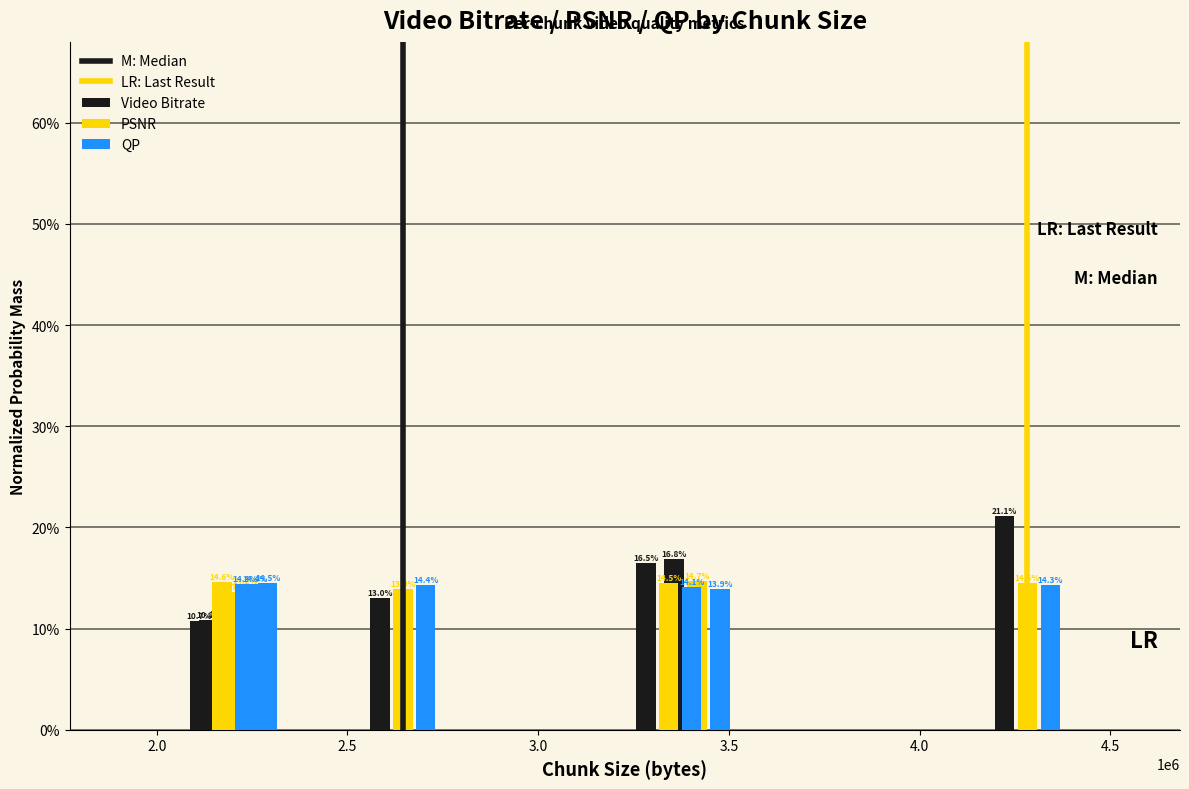

What is the label of the 5th bar from the left?

2197148